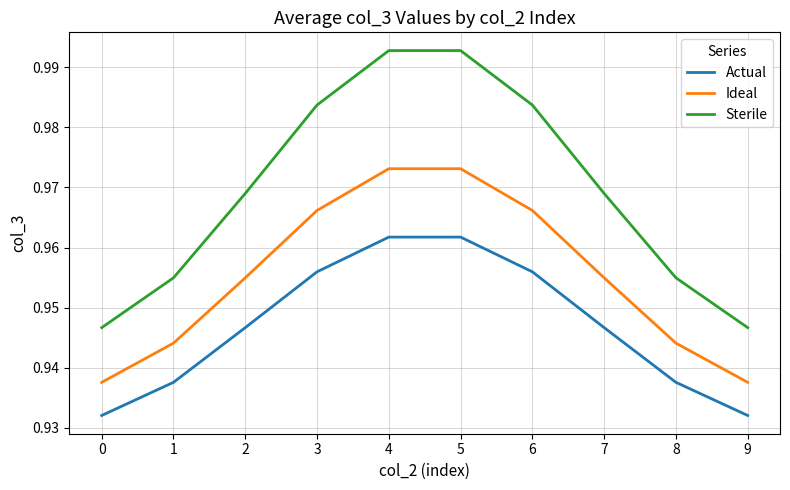

List the series in order of their overall mean, highest first.

Sterile, Ideal, Actual